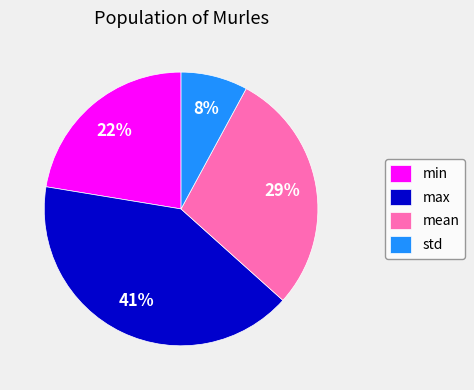

To the nearest percent, what percentage of the pie is mean?

29%